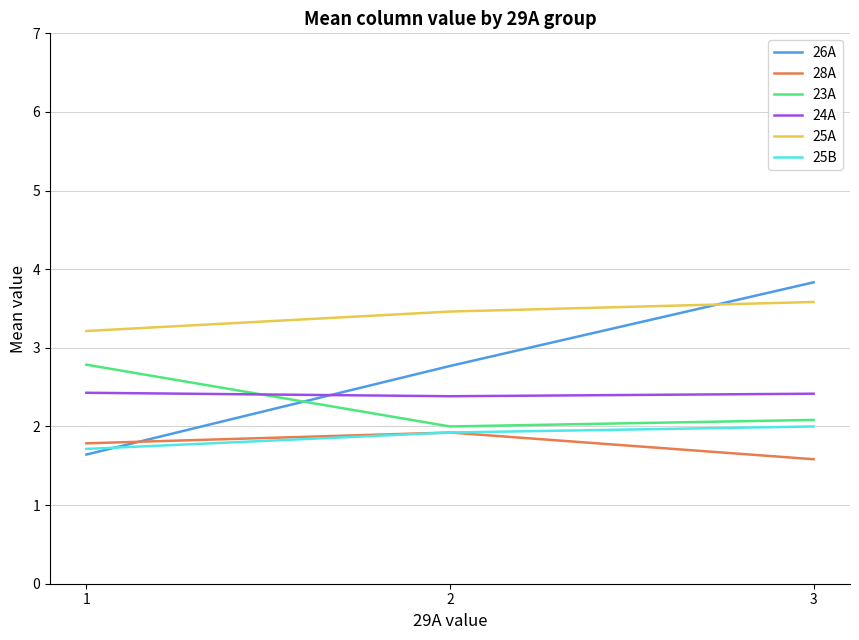

At which label is 25B closest to 1?

1